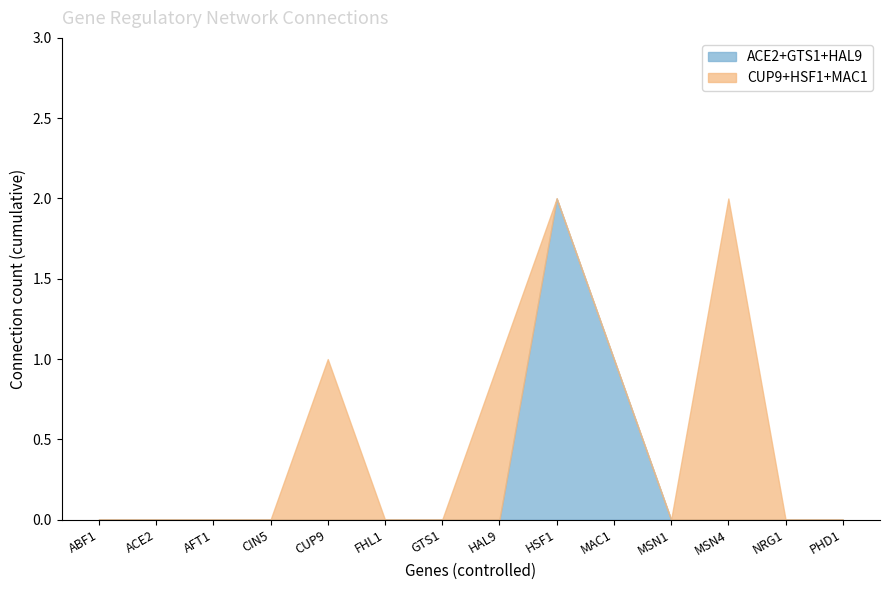

At which label does ACE2+GTS1+HAL9 reach its peak?

HSF1